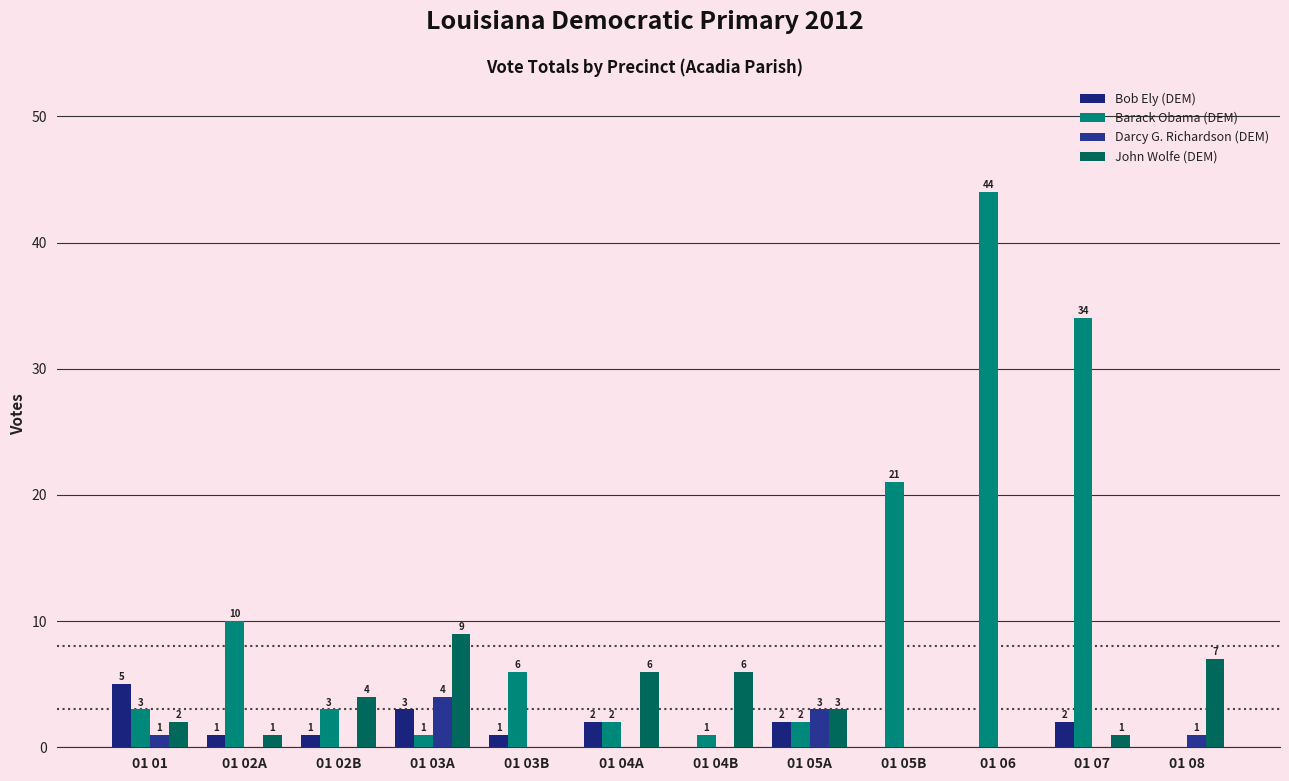

What is the label of the 10th bar from the right?

01 02B